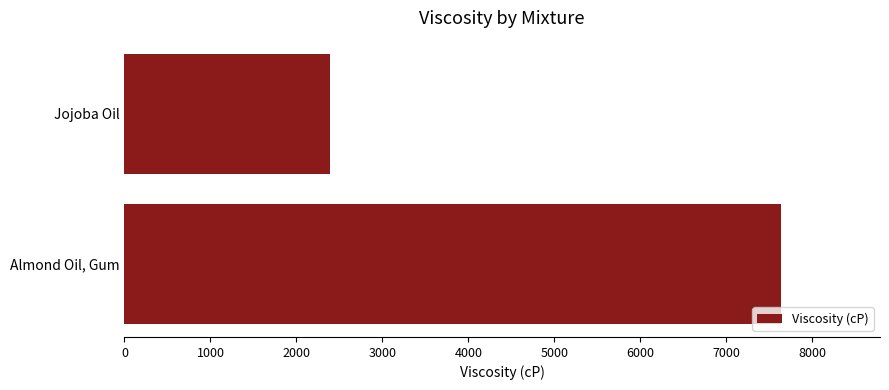

The chart shows a value of 11798.2 at Almond Oil, Gum. True or false?

False